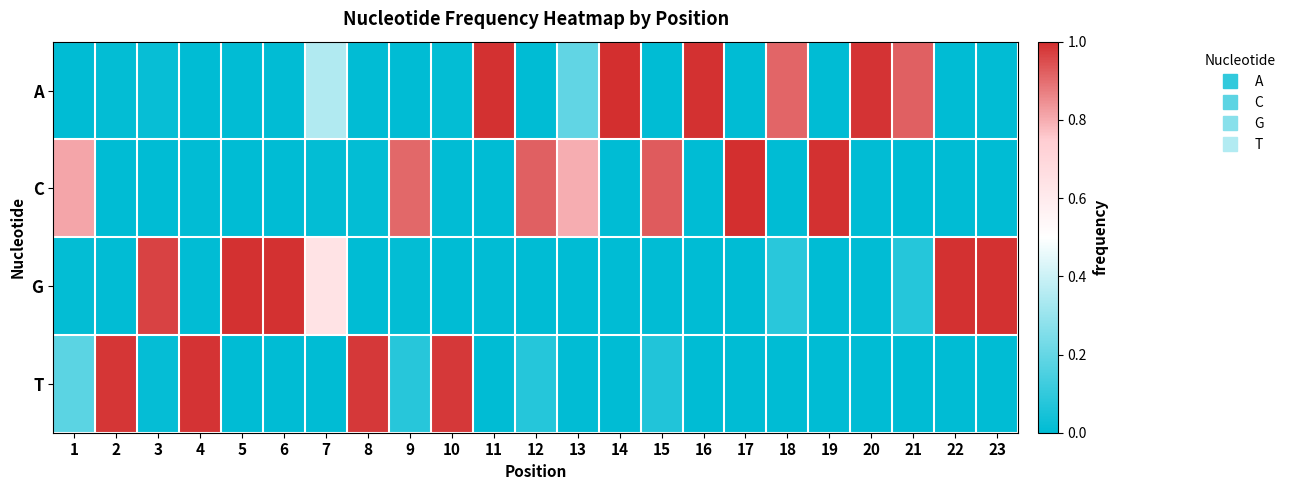

Which label corresponds to the smallest value in the chart?

1